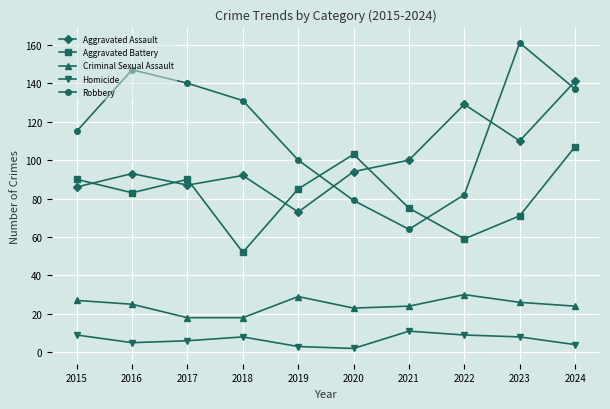

Is the value of Aggravated Battery at 2015 greater than the value of Robbery at 2017?

No